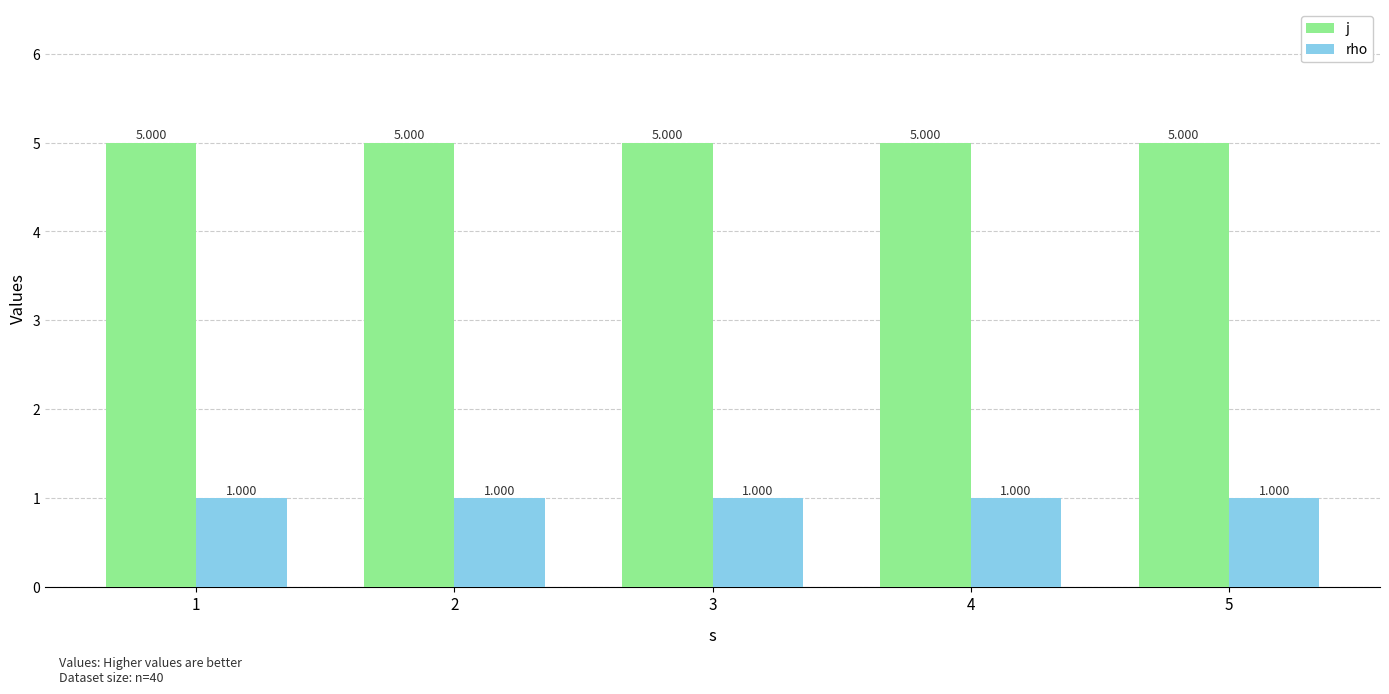

What is the minimum value shown in the chart?

1